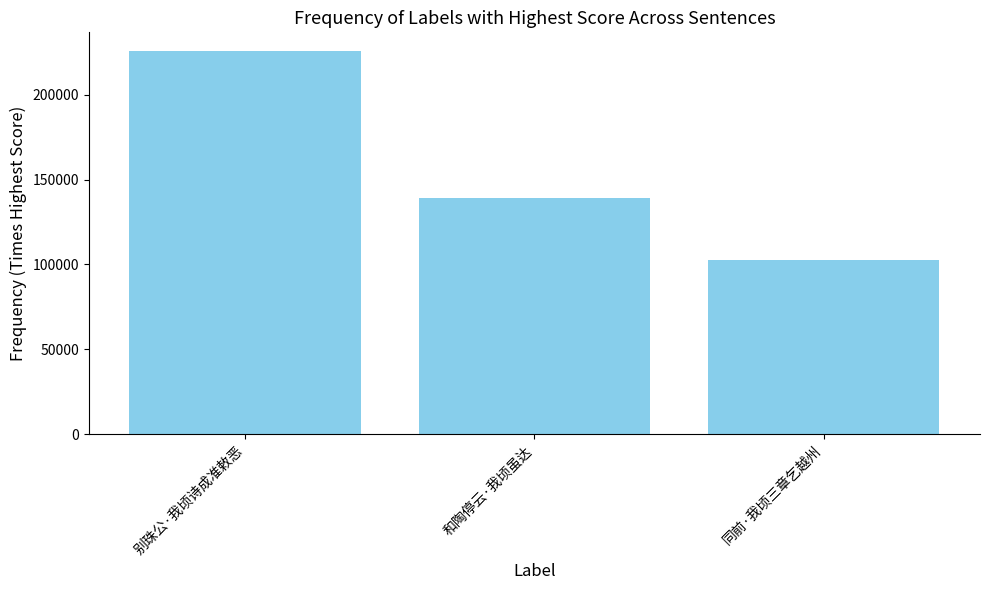

What is the change in value from 别珠公·我顷诗成准敕恶 to 和陶停云·我顷虽达?

-86555